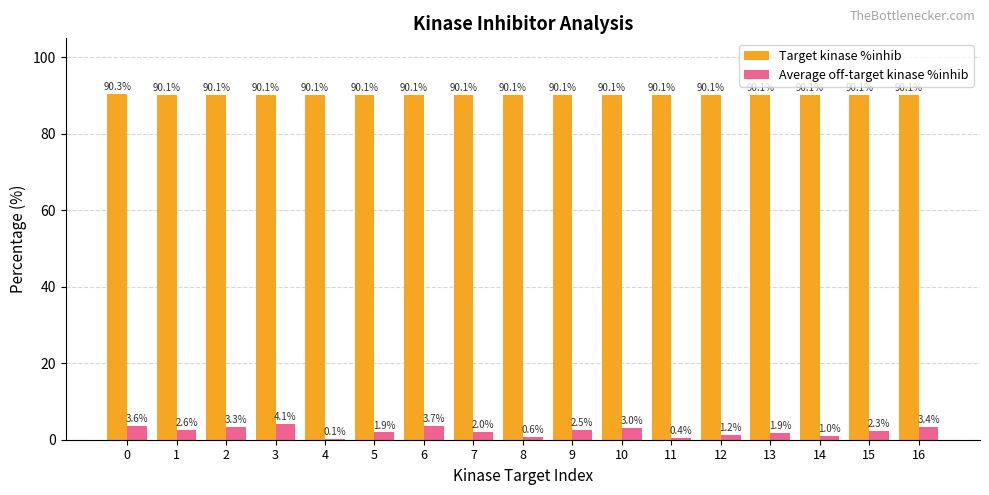

What is the total value across all series at 2?

93.4